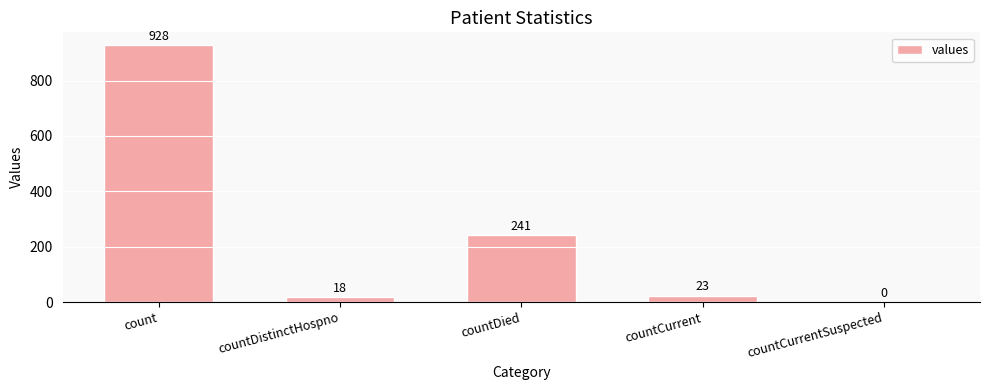

Where does the data first go above 23?

count